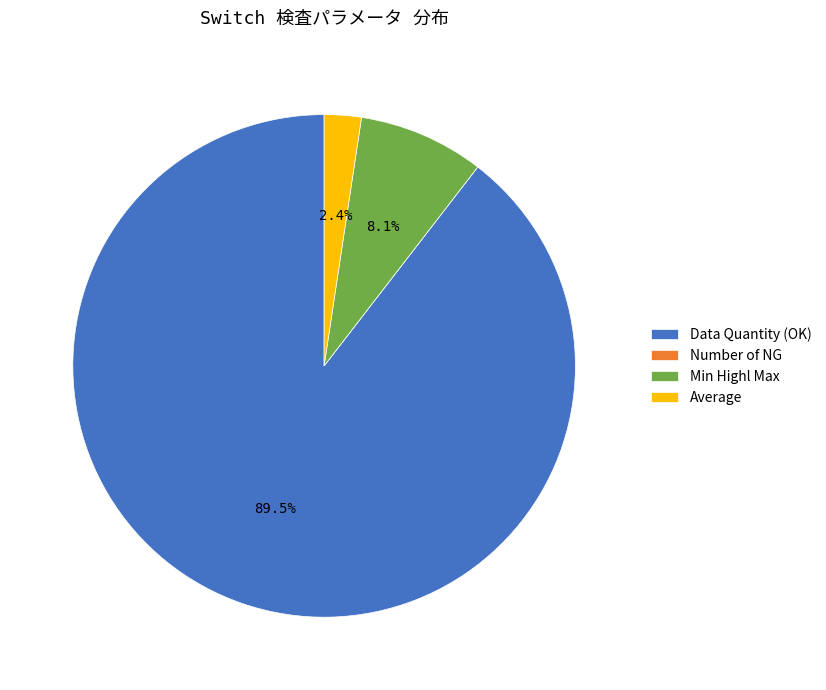

Which has a higher value, Min Highl Max or Data Quantity (OK)?

Data Quantity (OK)